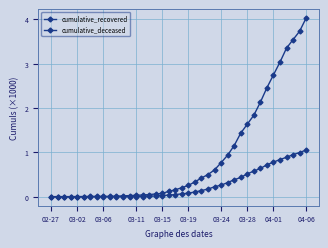

What is the average value of the cumulative_deceased series?

0.3